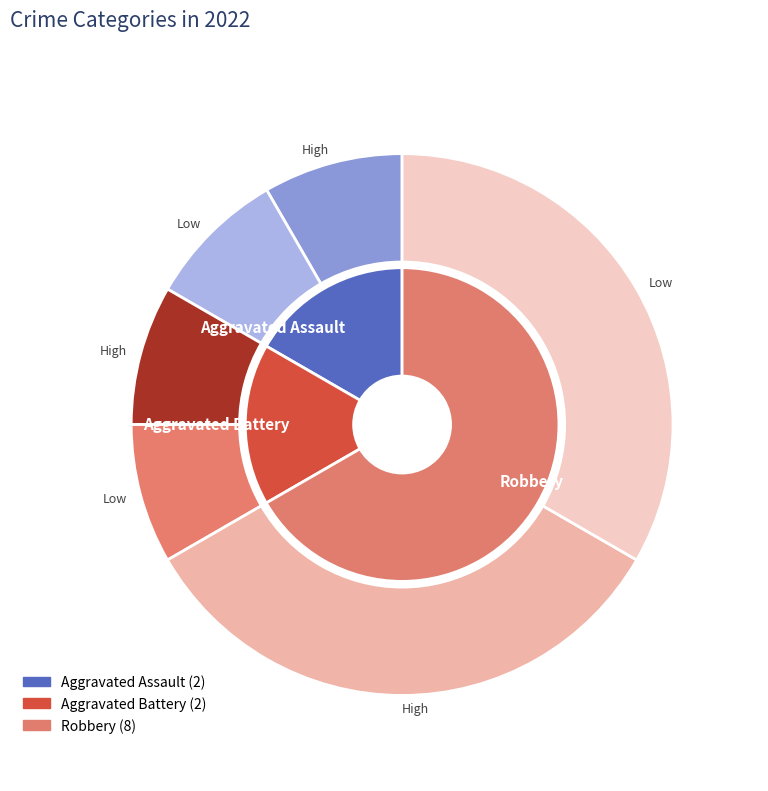

To the nearest percent, what is the difference between the largest and smallest slice percentages?

50%